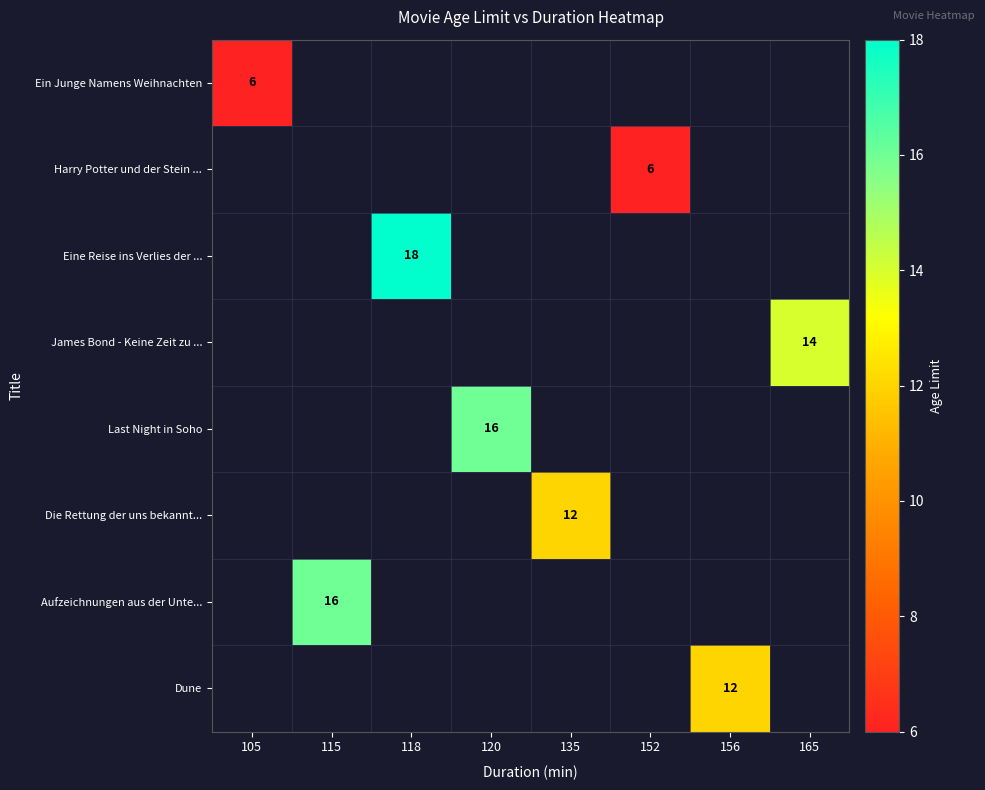

The value of Dune at 156 is 12. True or false?

True